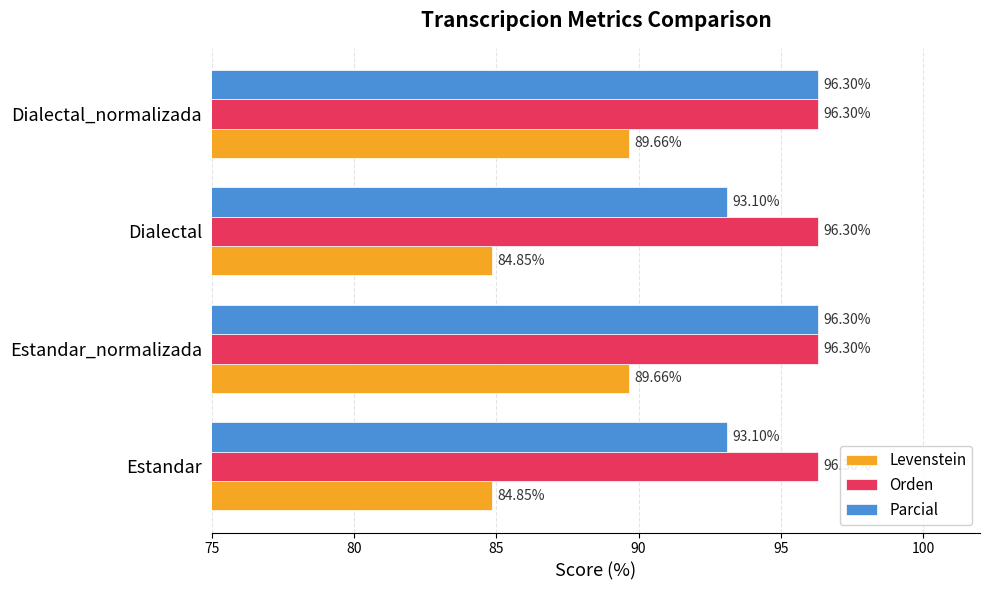

What is the spread (max minus min) of values at Estandar_normalizada?

6.6